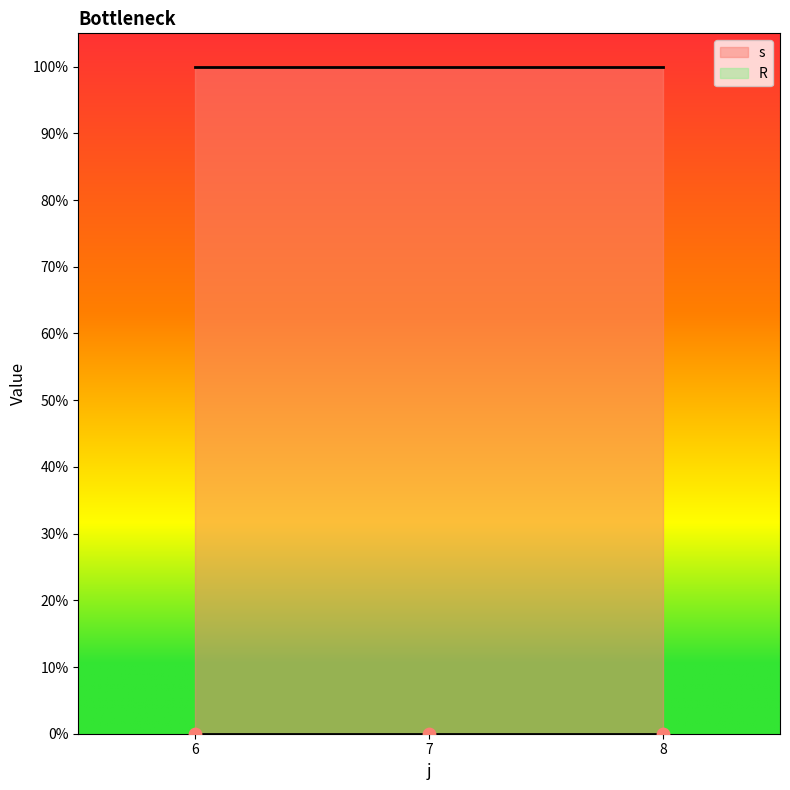

Which series contains the lowest Y value?

R